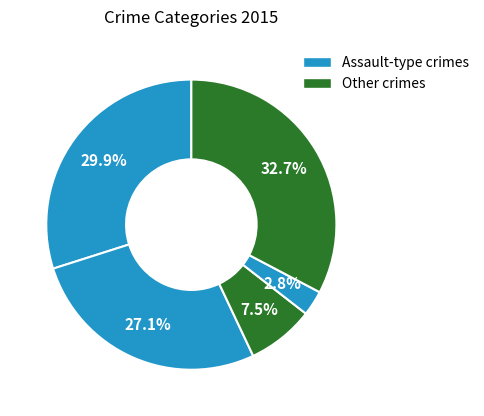

Does any single category account for the majority?

No